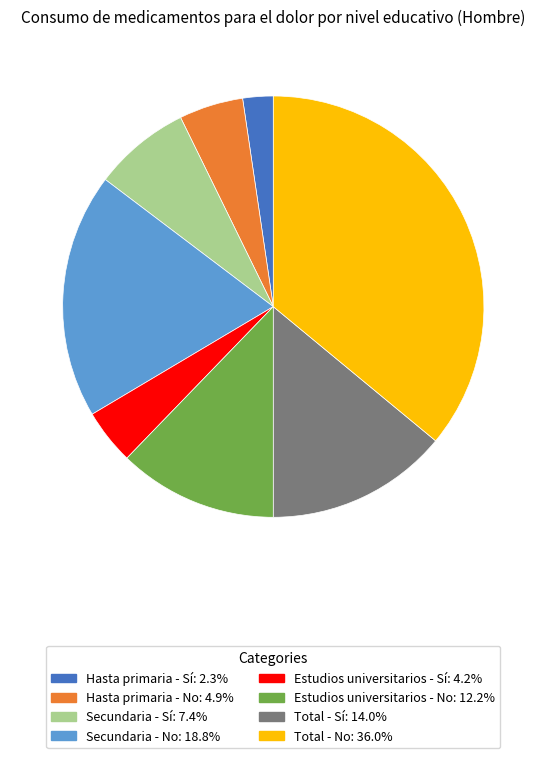

Which category has the smallest portion of the pie?

Hasta primaria - Sí